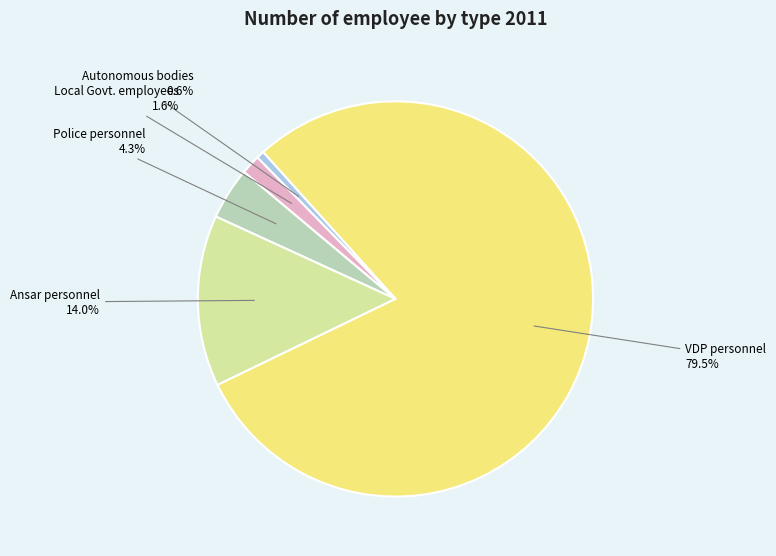

What is the ratio of the value at Local Govt. employees to the value at Police personnel?

0.4